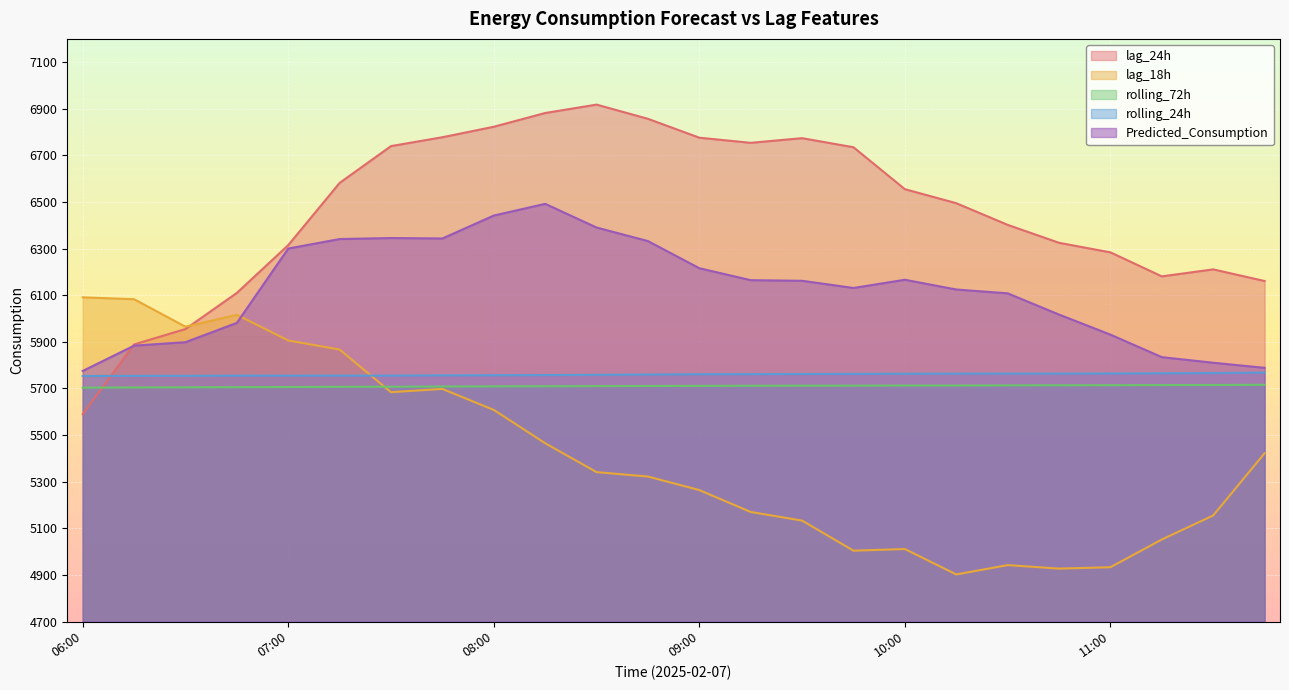

What is the difference between the lag_18h values at 10:15 and 08:15?

563.0